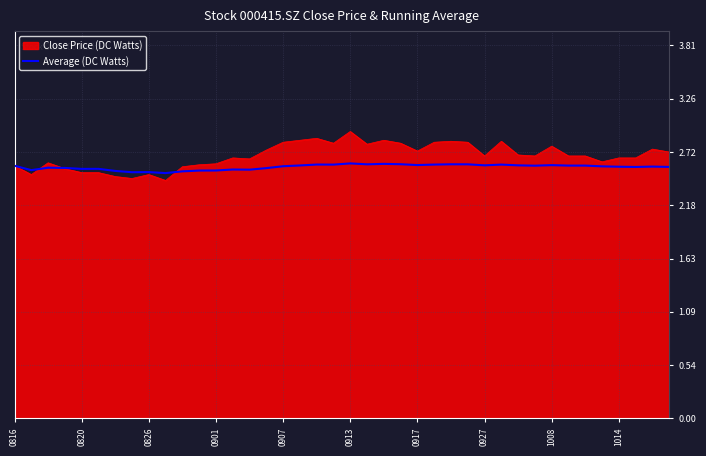

Which series has the widest spread of values?

Close Price (DC Watts)